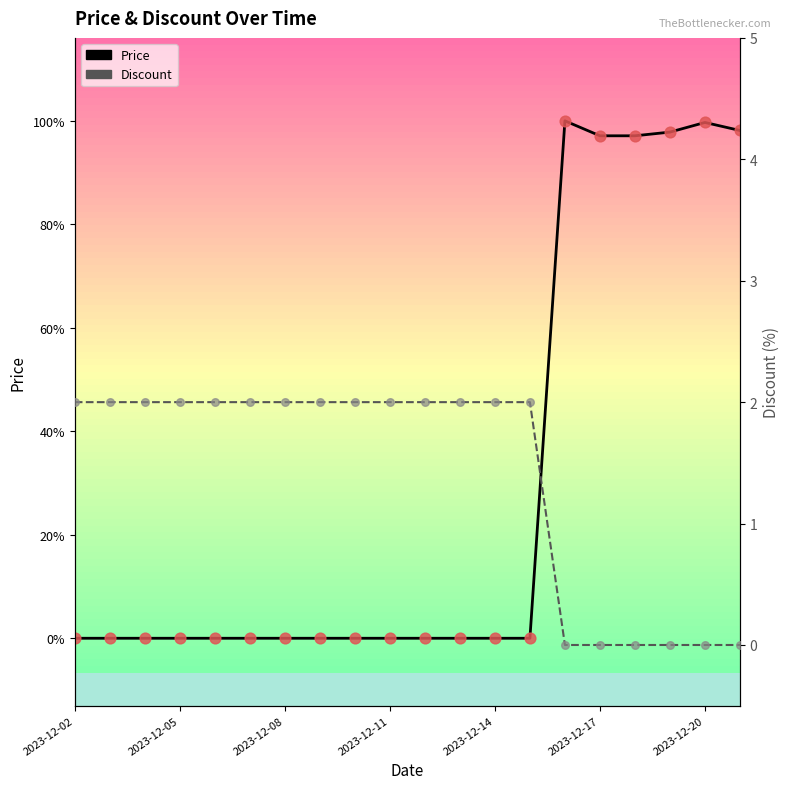

Is the value of Discount points at 2023-12-14 greater than the value of Price at 17?

No